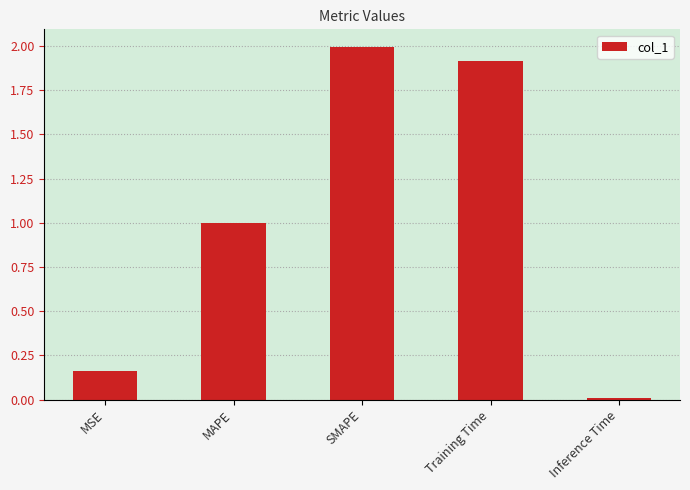

How many bars are there in total?

5